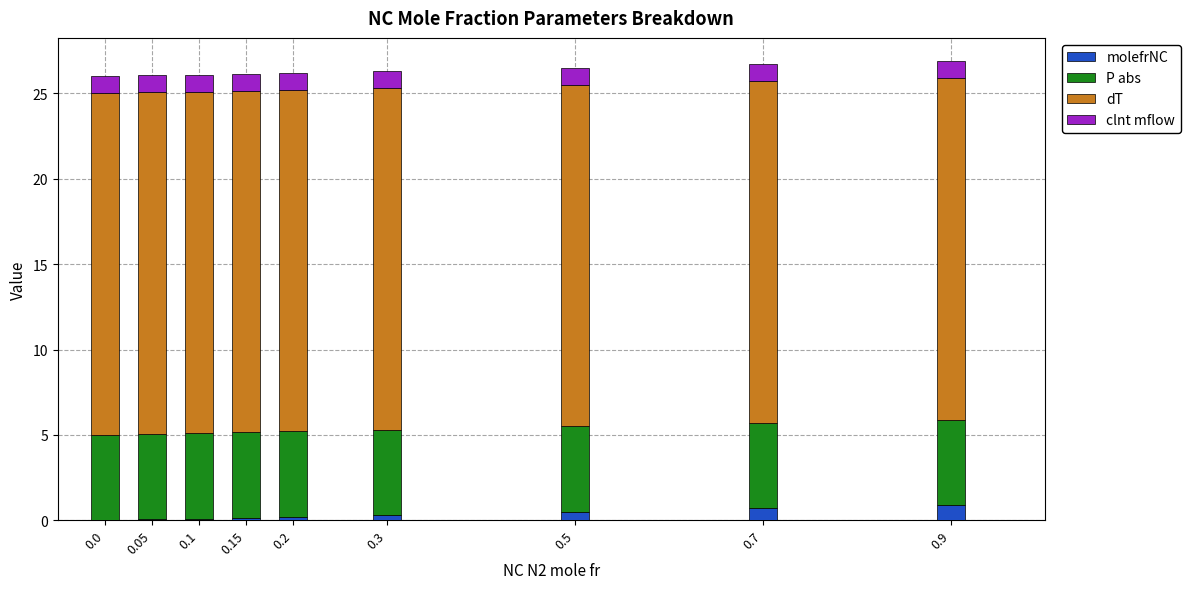

What is the total value across all series at 0.9?

26.9